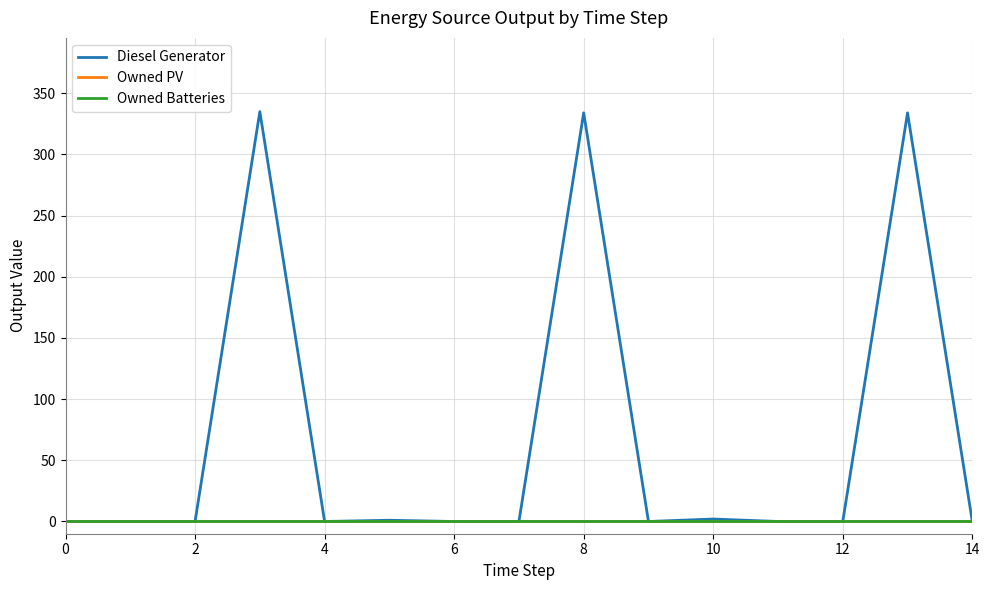

True or false: Owned PV and Diesel Generator intersect in this chart.

False